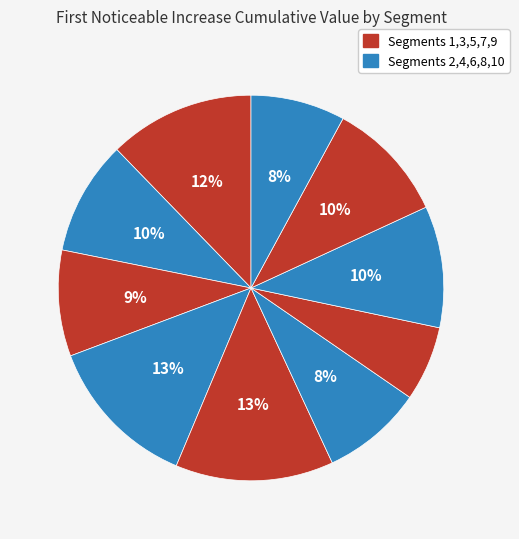

How many segments does this pie chart have?

10